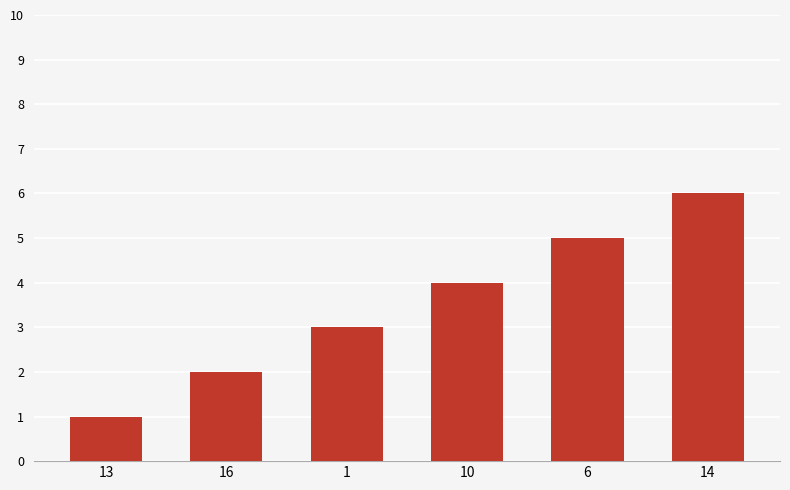

What is the ratio of the value at 16 to the value at 13?

2.0